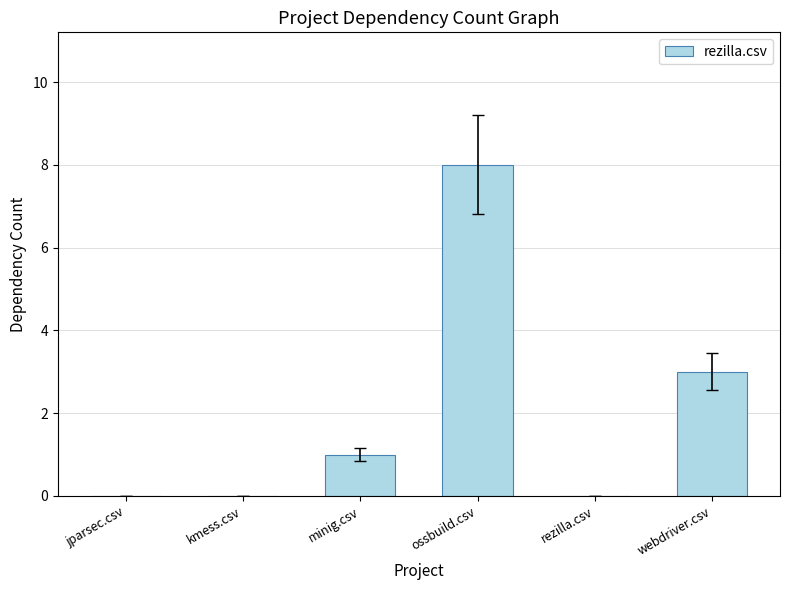

What is the change in value from minig.csv to ossbuild.csv?

+7